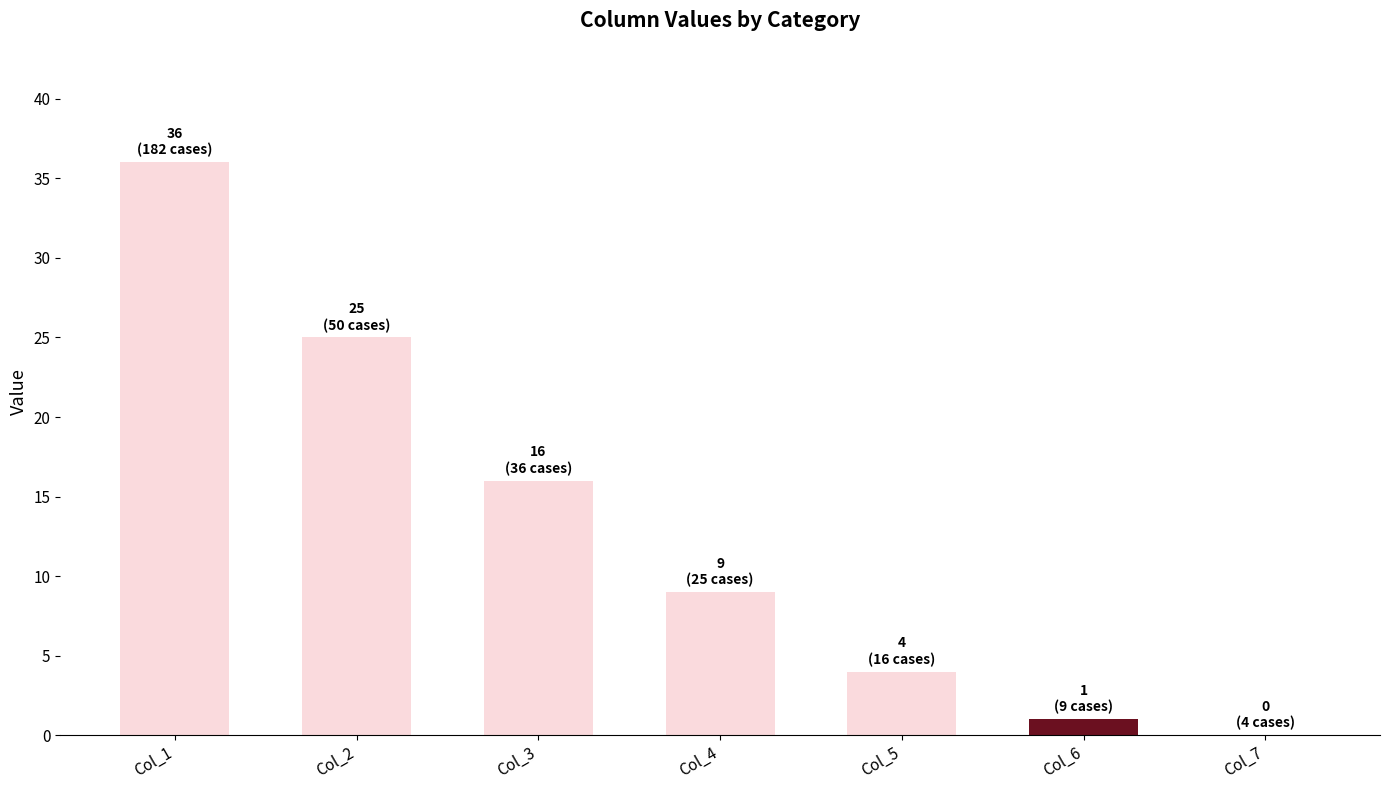

True or false: the data shows 9 at Col_4.

True